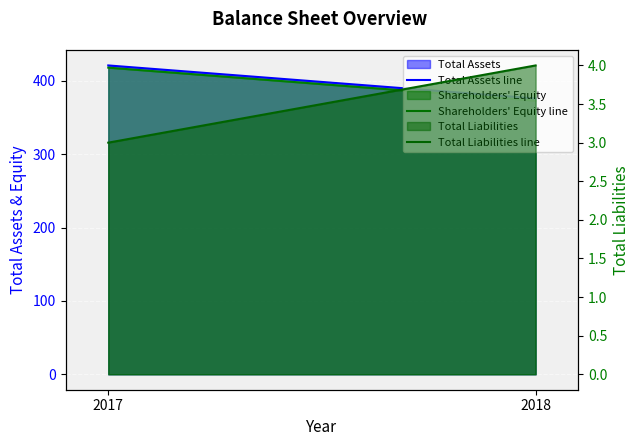

Which series has the widest spread of values?

Total Assets line